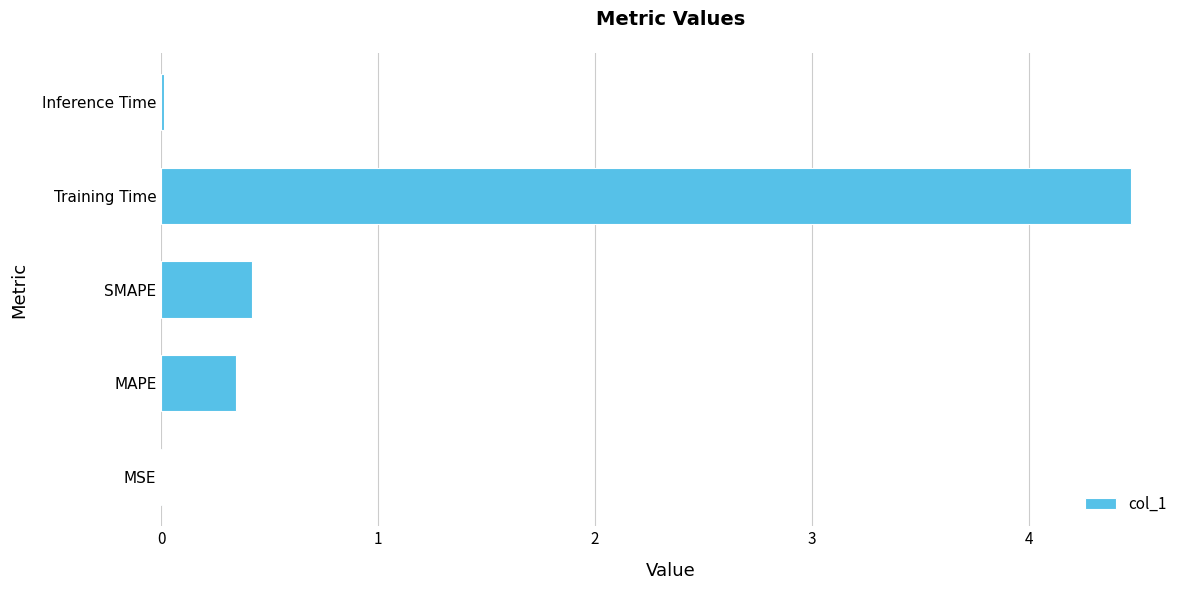

Is it true that the value at Training Time is 2.3?

False